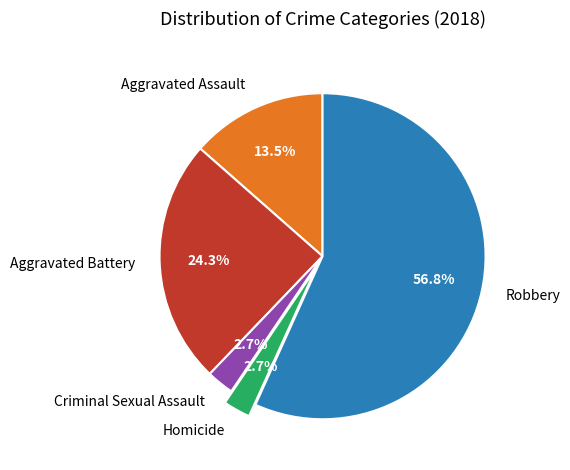

True or false: Aggravated Battery accounts for 12% of the total.

False